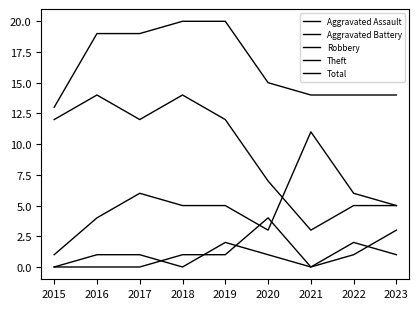

True or false: Total has more than 2 points higher than both neighbors.

False